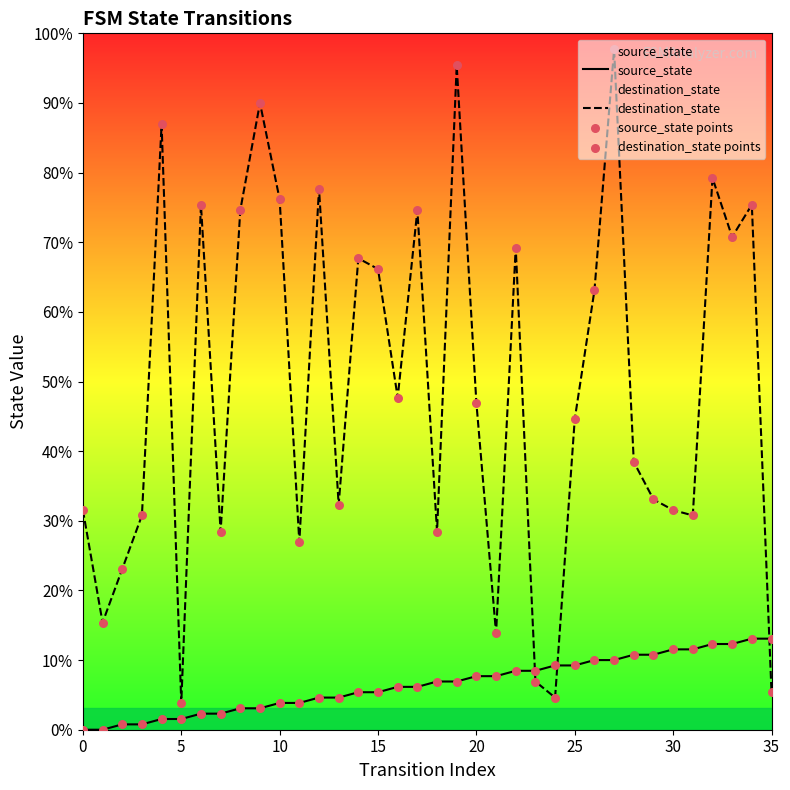

Which series reaches the maximum Y coordinate?

destination_state